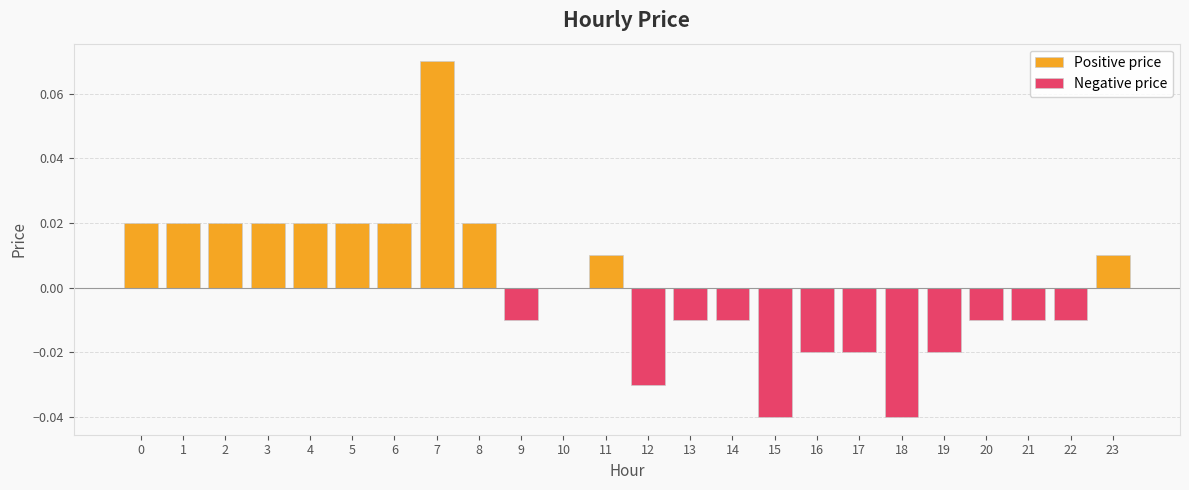

Reading left to right, list all the values displayed in this chart.

Positive price: 0=0.0	1=0.0	2=0.0	3=0.0	4=0.0	5=0.0	6=0.0	7=0.1	8=0.0	9=0.0	10=0.0	11=0.0	12=0.0	13=0.0	14=0.0	15=0.0	16=0.0	17=0.0	18=0.0	19=0.0	20=0.0	21=0.0	22=0.0	23=0.0
Negative price: 0=0.0	1=0.0	2=0.0	3=0.0	4=0.0	5=0.0	6=0.0	7=0.0	8=0.0	9=-0.0	10=0.0	11=0.0	12=-0.0	13=-0.0	14=-0.0	15=-0.0	16=-0.0	17=-0.0	18=-0.0	19=-0.0	20=-0.0	21=-0.0	22=-0.0	23=0.0